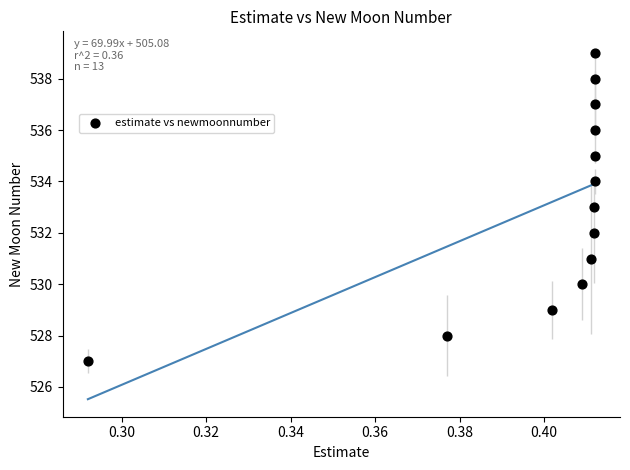

What is the range of Y values (max minus min)?

12